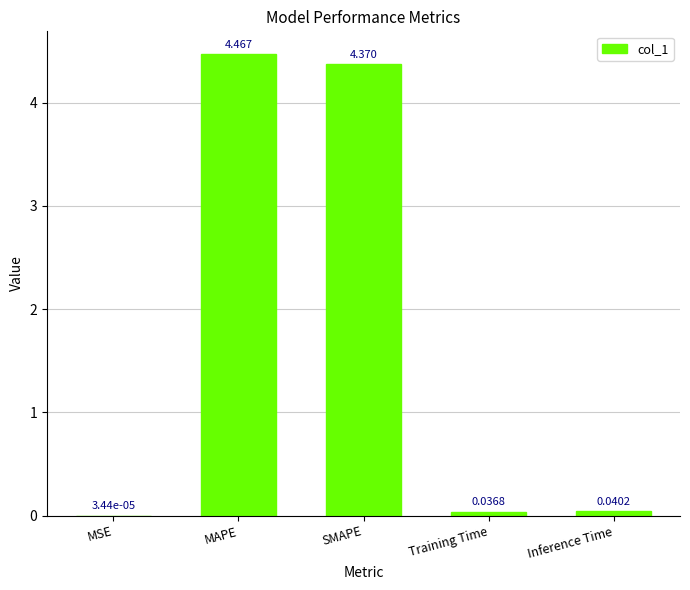

At which category does the chart reach its peak across all series?

MAPE